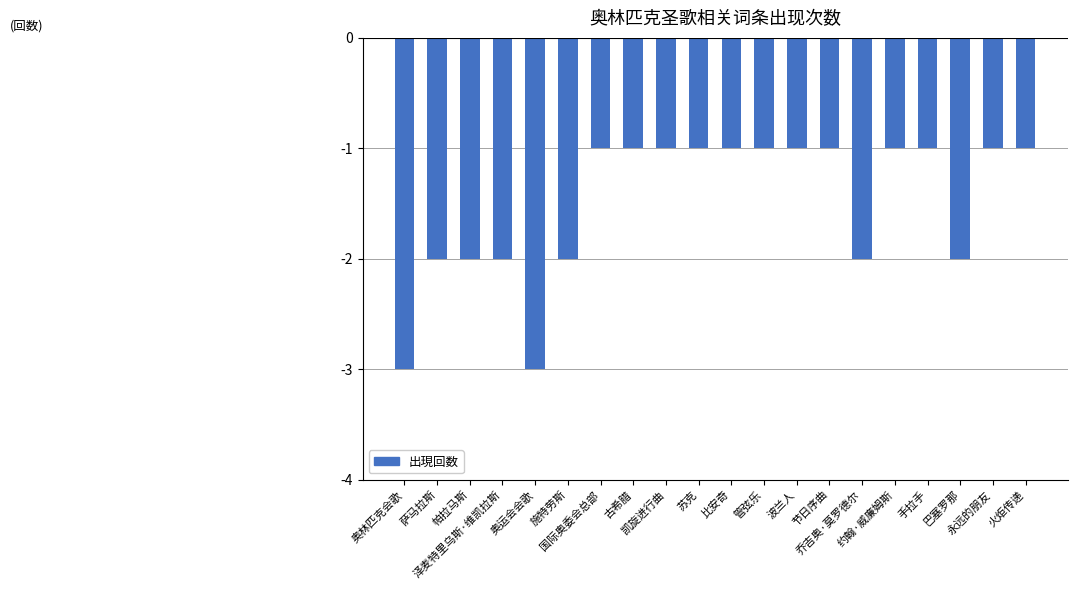

Reading left to right, list all the values displayed in this chart.

-3	-2	-2	-2	-3	-2	-1	-1	-1	-1	-1	-1	-1	-1	-2	-1	-1	-2	-1	-1